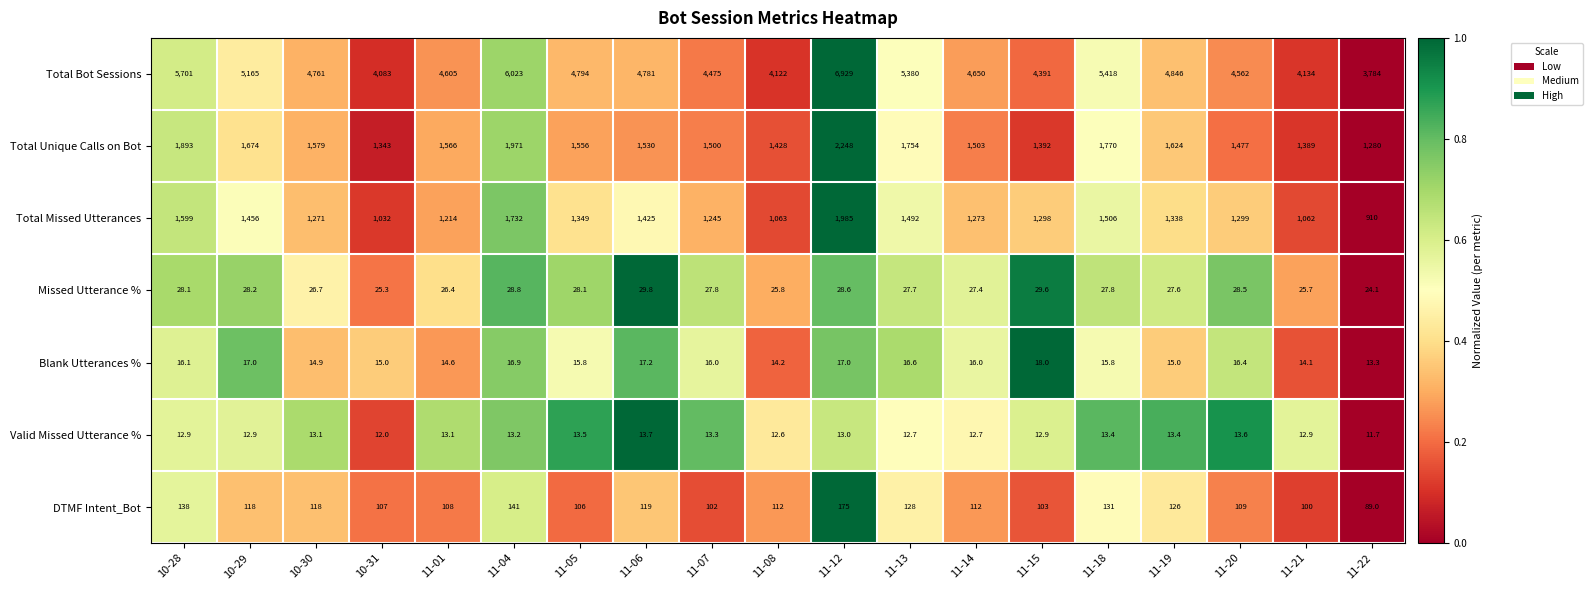

Is it true that DTMF Intent_Bot equals 50.0 at 11-08?

False